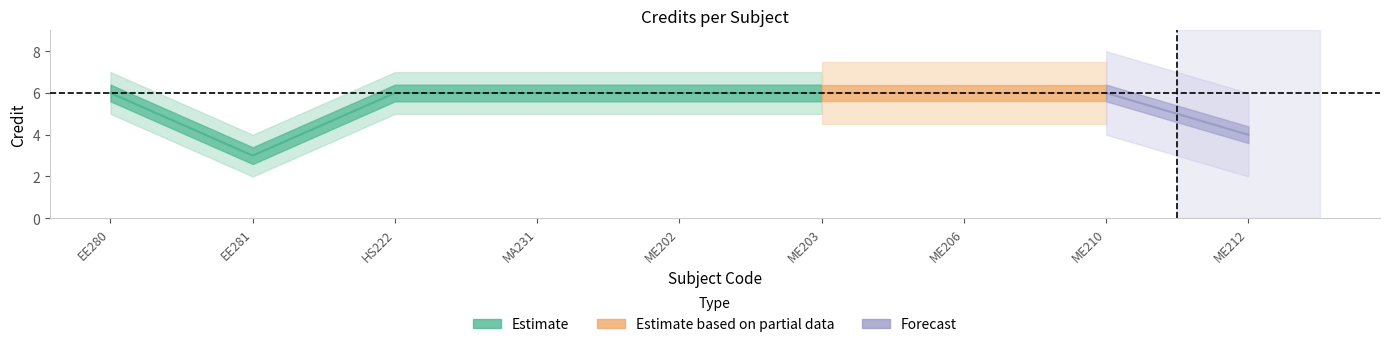

Count the values in the range 6 to 7.

7